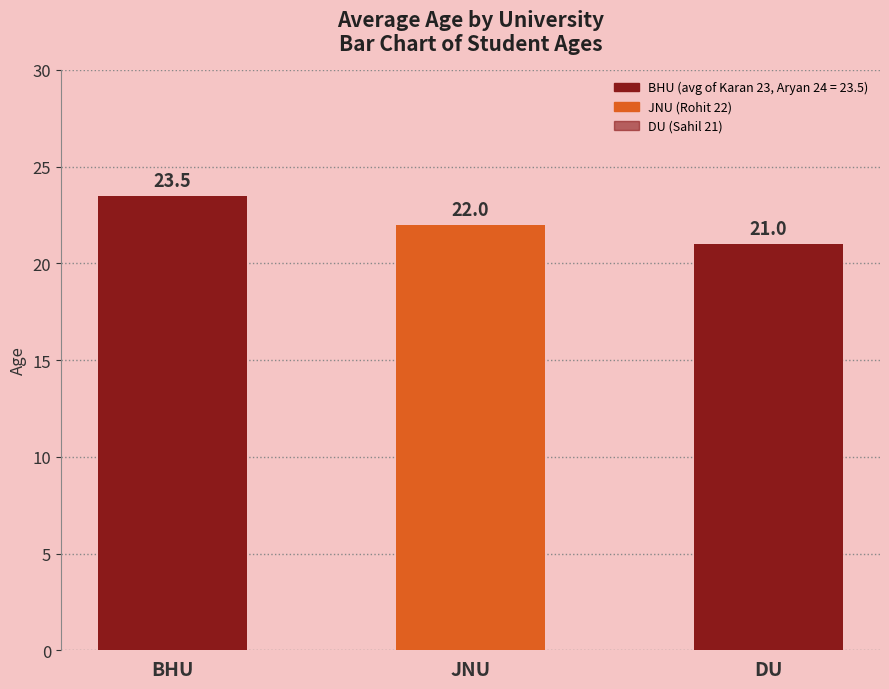

What is the sum of the values at DU and BHU?

44.5